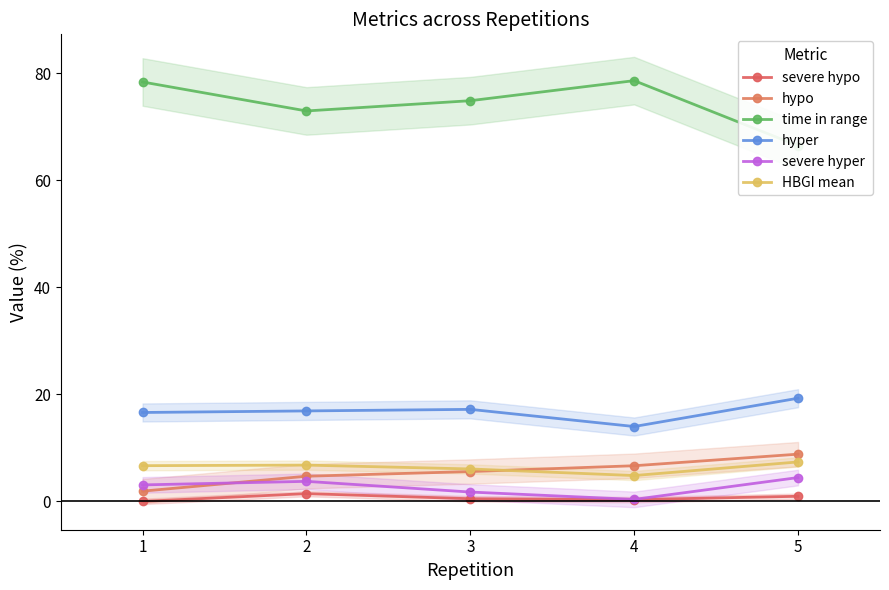

Does the chart display data point markers on the line(s)?

Yes